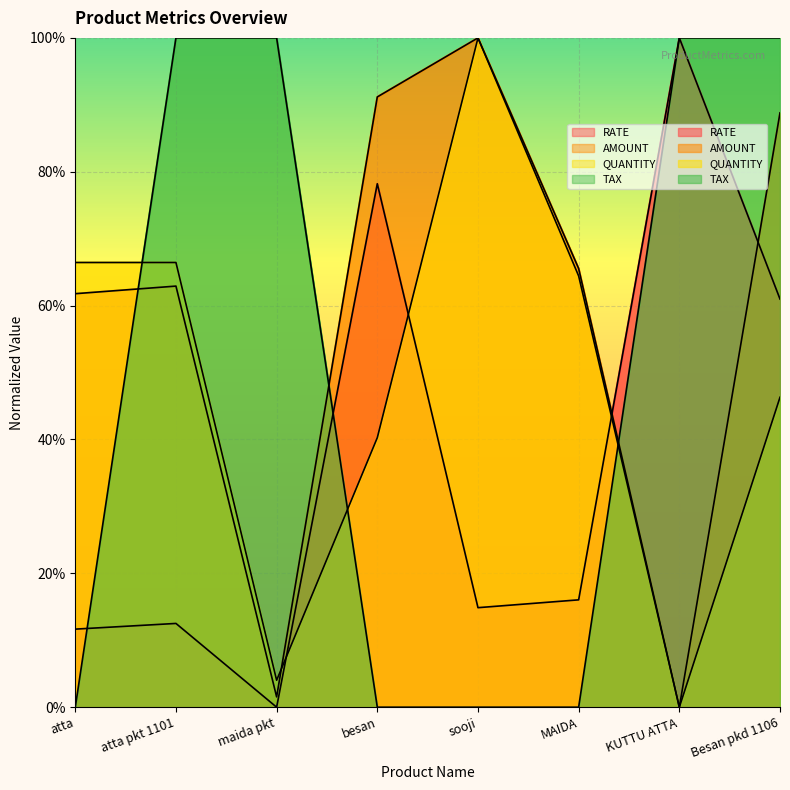

After their last crossing, which series has the higher values: QUANTITY or RATE?

RATE